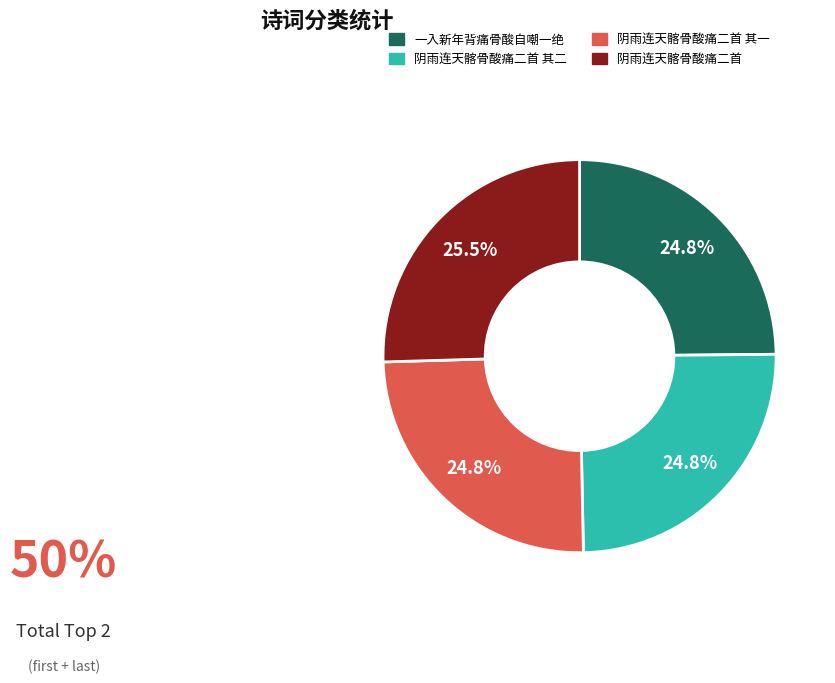

Count the number of slices in the pie.

4